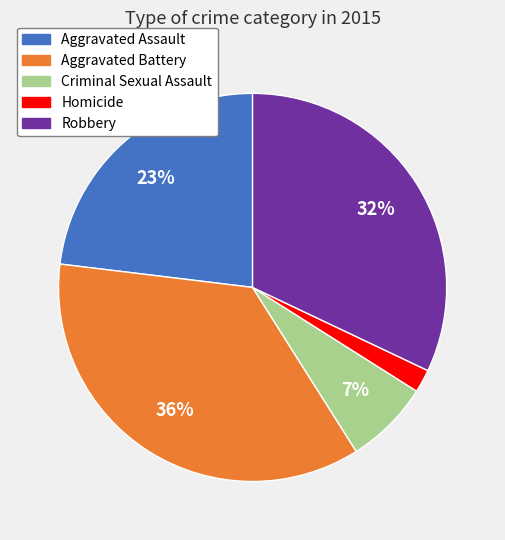

To the nearest percent, what is the combined percentage of Criminal Sexual Assault and Aggravated Assault?

30%